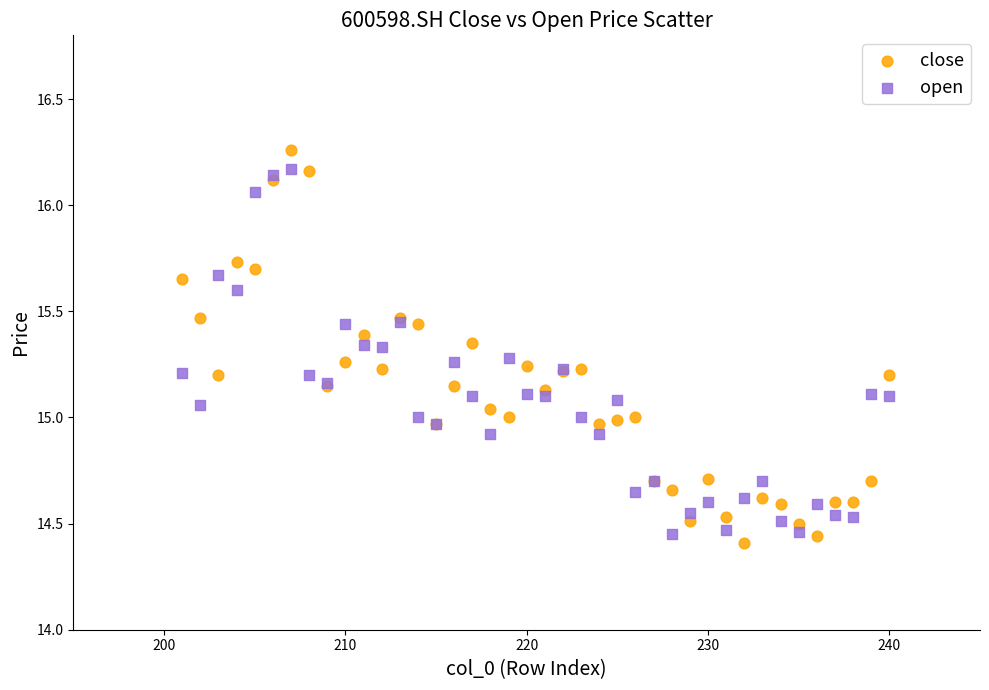

What are all the series names shown in the legend?

close, open